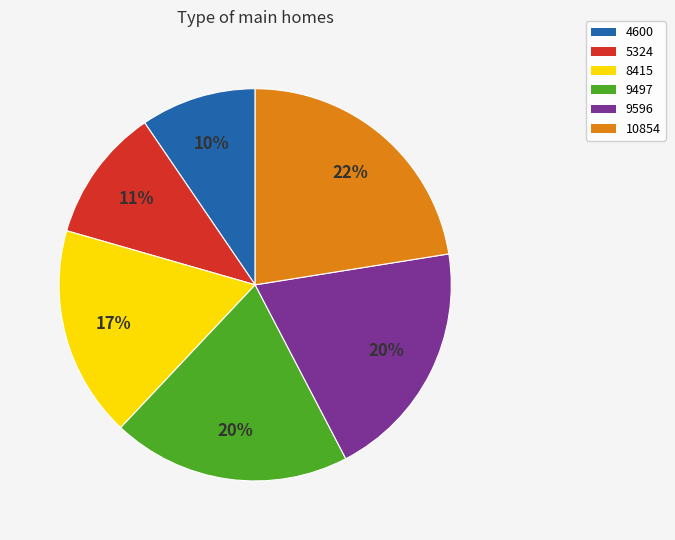

To the nearest percent, what is the average slice percentage?

17%